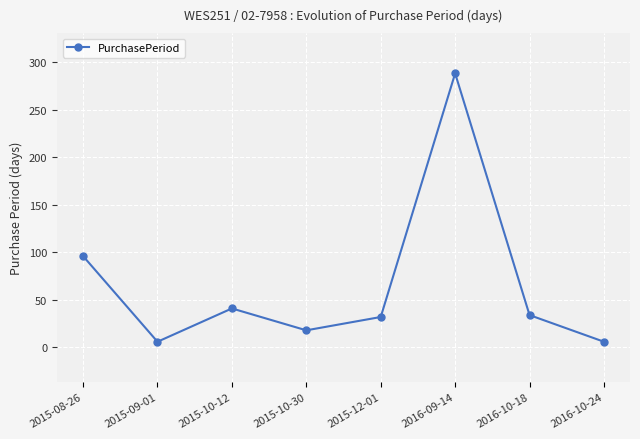

At which category does the data reach its first local valley?

2015-09-01